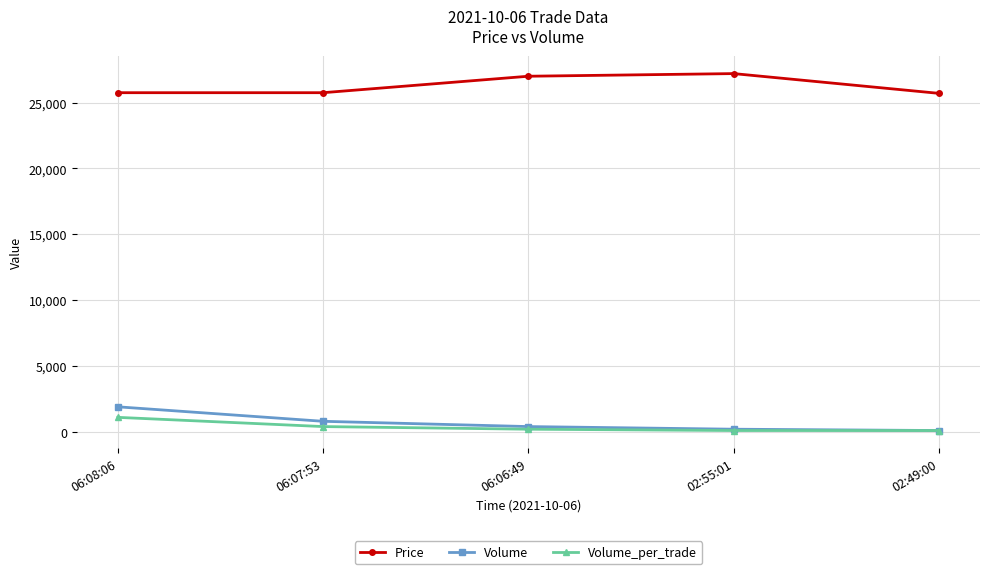

Does the chart display data point markers on the line(s)?

Yes